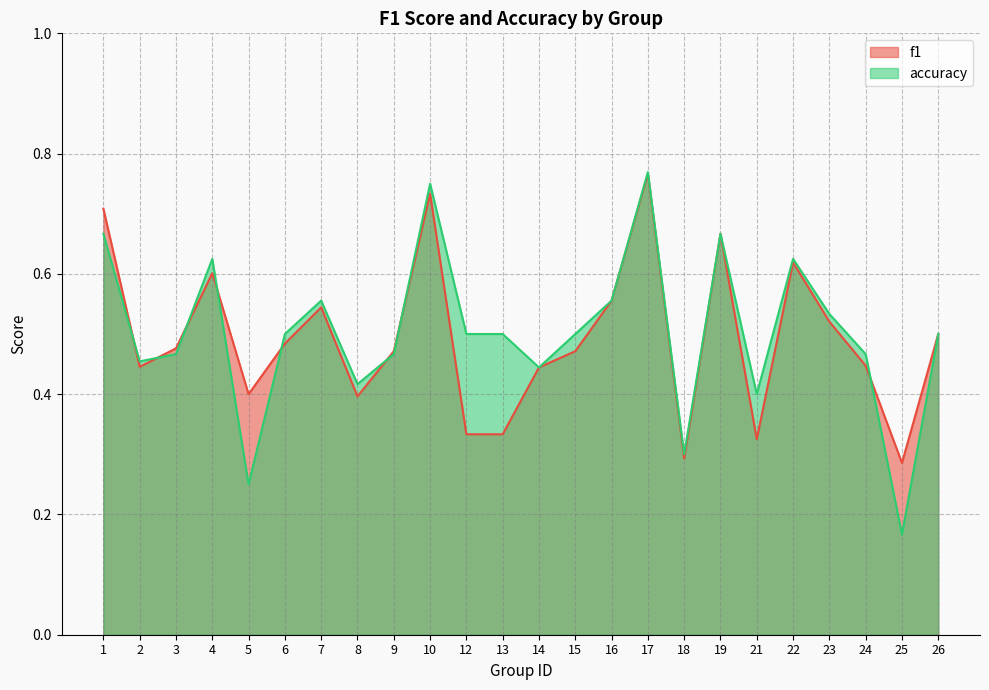

How many lines are shown in the chart?

2